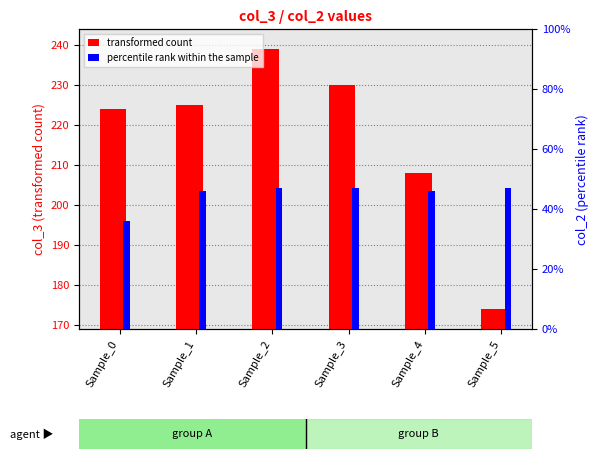

At how many categories does at least one series exceed 50?

6